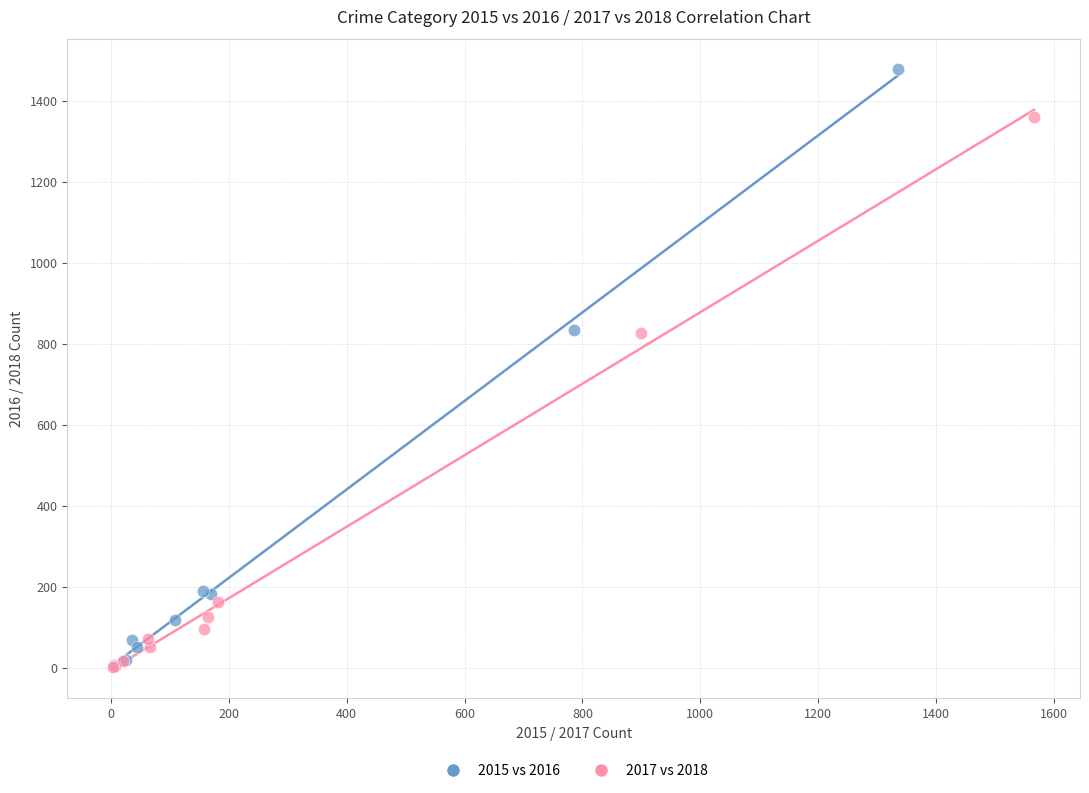

Which series has the largest Y range (max minus min)?

2015 vs 2016